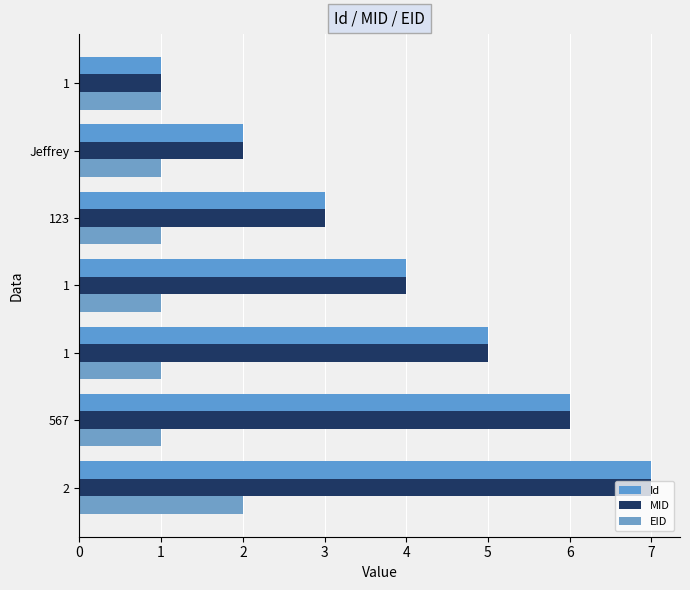

What is the value of the EID bar at the 6th from the left?

1